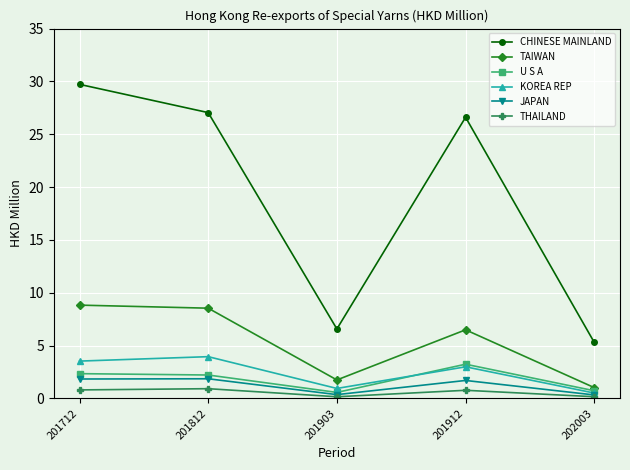

How many lines are shown in the chart?

6